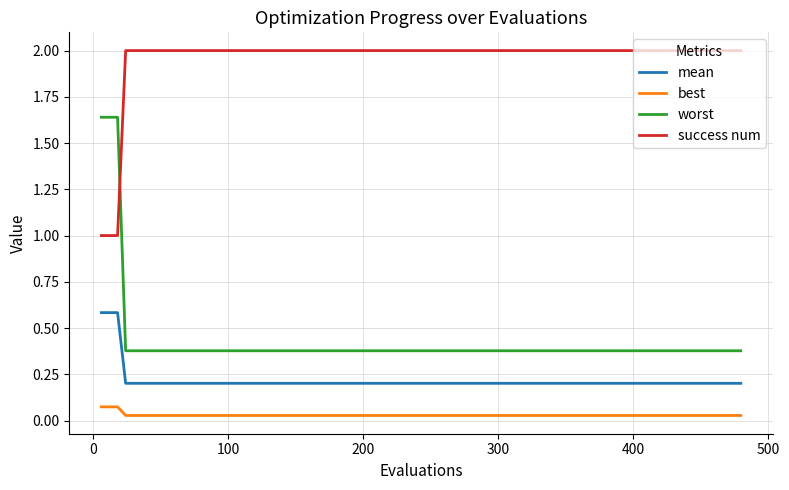

Is this an area chart (filled region under the line)?

No